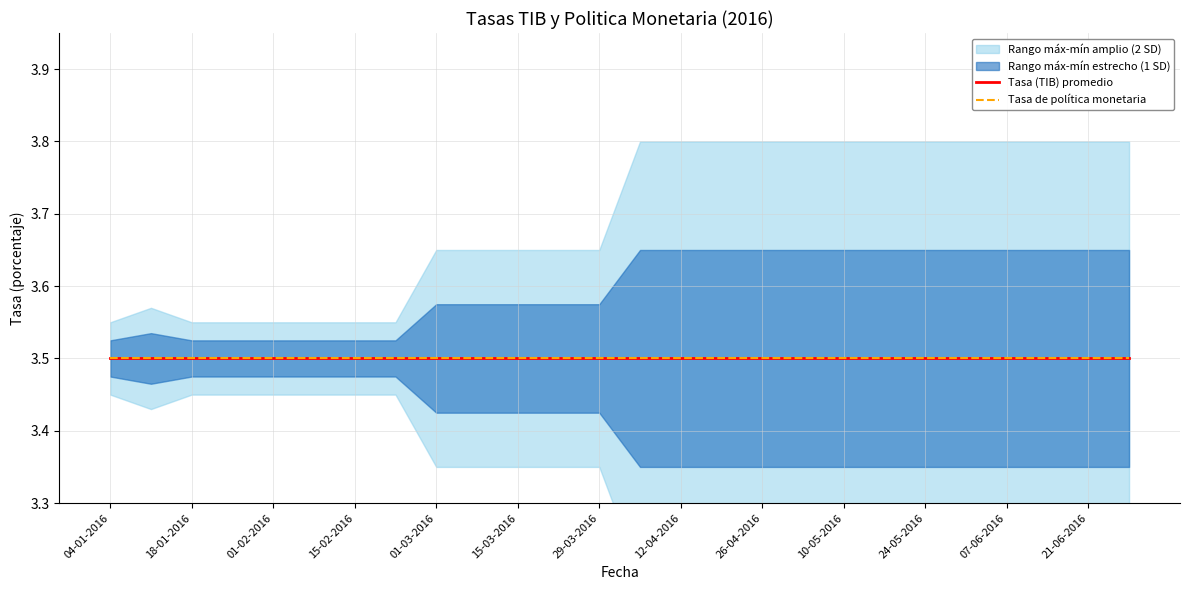

The Tasa (TIB) promedio (porcentaje) series shows 3.5 at 28-06-2016. True or false?

True